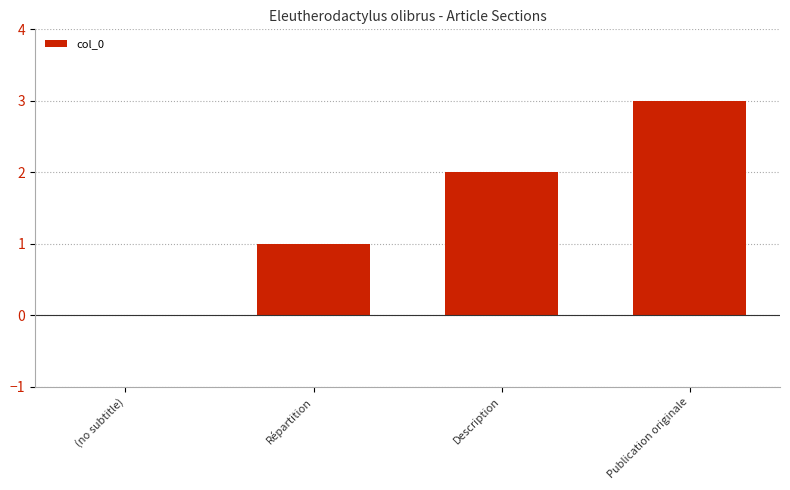

Are the bars grouped side by side (vs. stacked)?

No